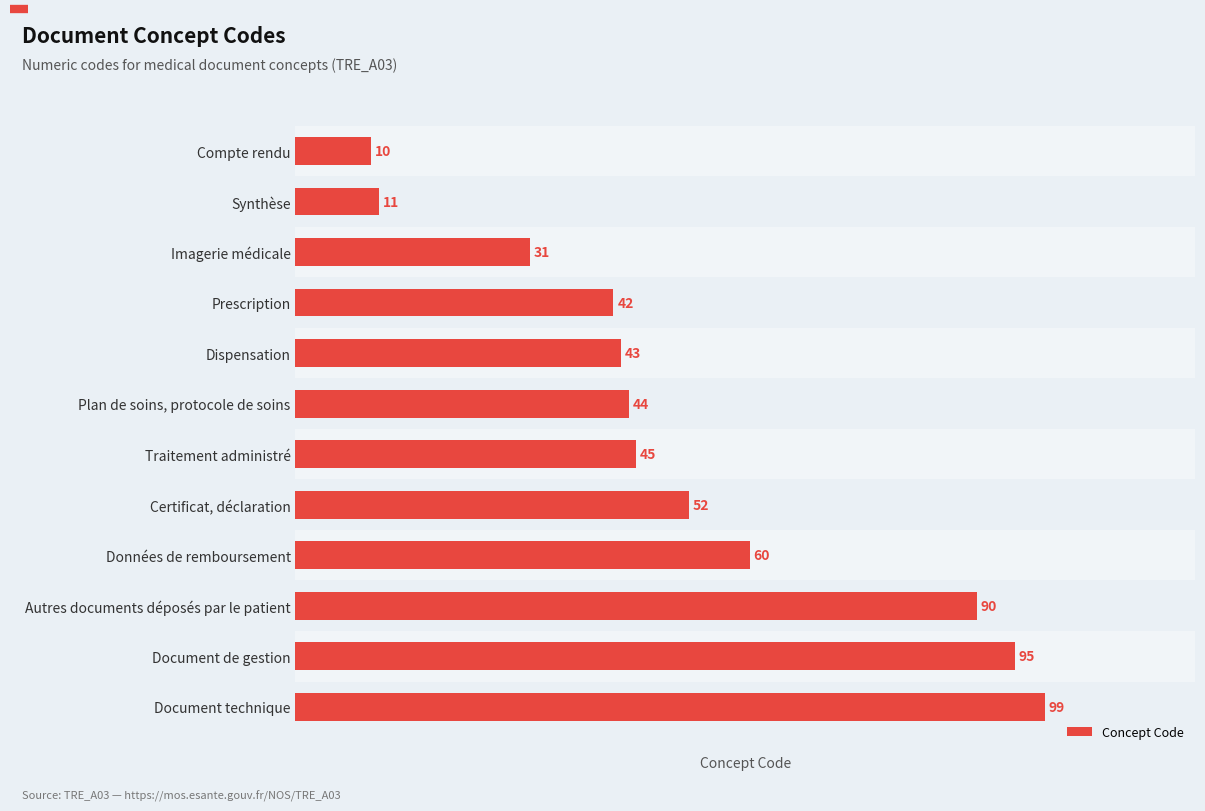

Rank the categories by value from lowest to highest.

Compte rendu, Synthèse, Imagerie médicale, Prescription, Dispensation, Plan de soins, protocole de soins, Traitement administré, Certificat, déclaration, Données de remboursement, Autres documents déposés par le patient, Document de gestion, Document technique